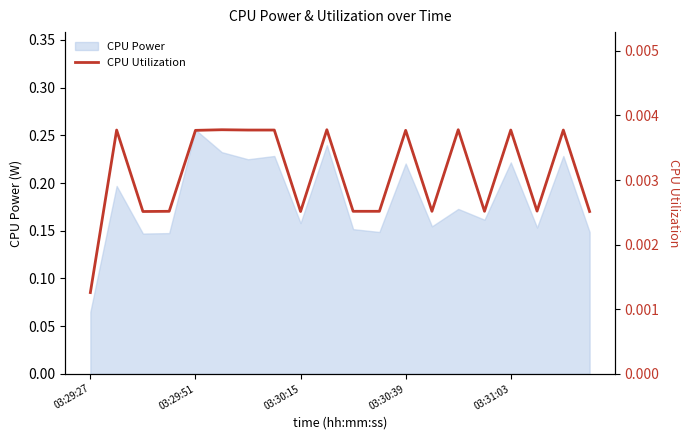

The chart shows a value of 0.0 at 6. True or false?

True